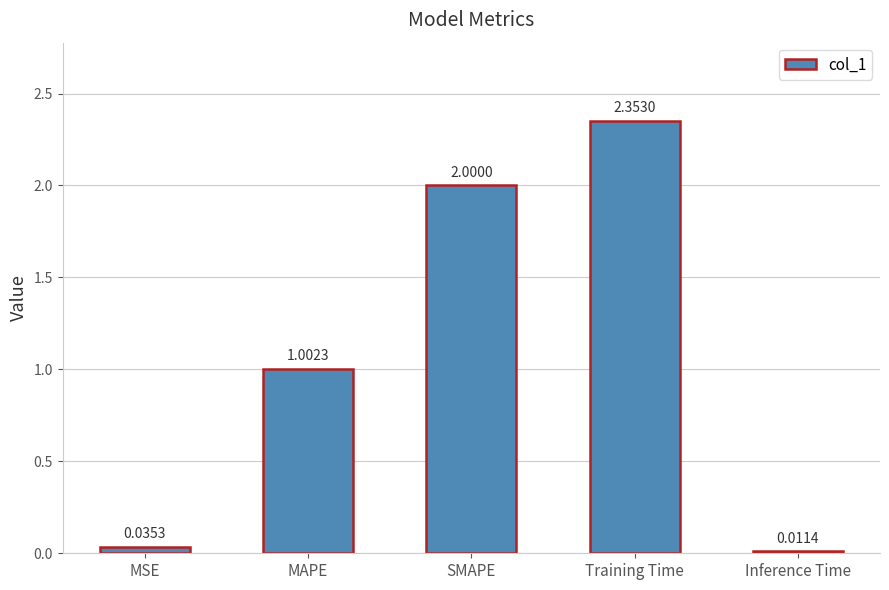

What is the difference between the maximum and minimum values?

2.3